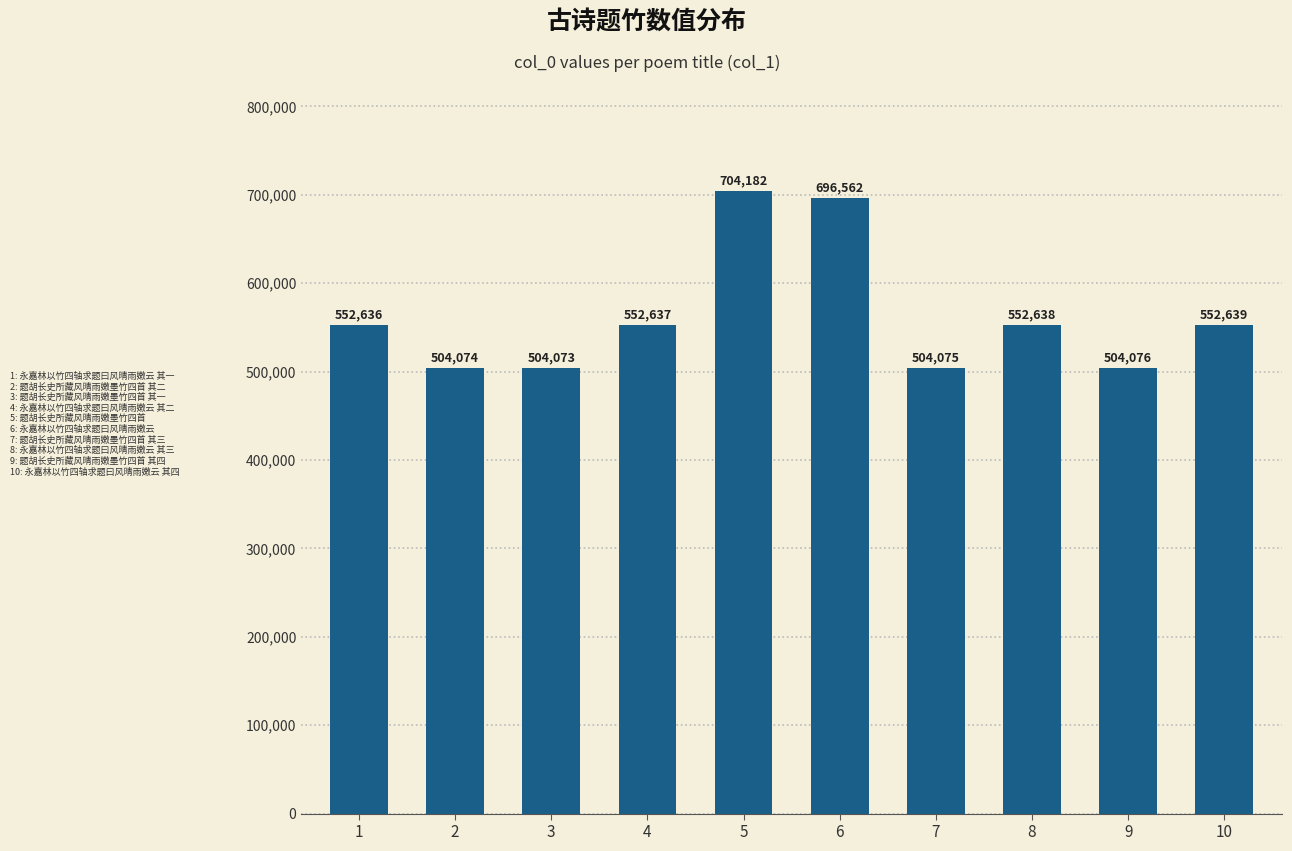

What is the difference between the maximum and minimum values?

200109